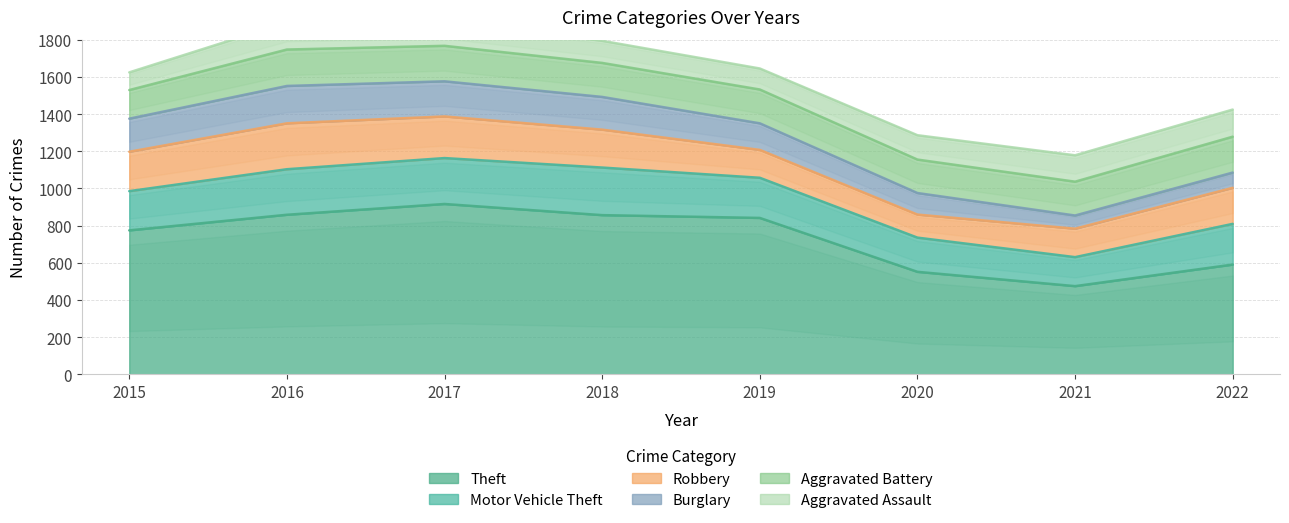

What are all the series names shown in the legend?

Theft, Motor Vehicle Theft, Robbery, Burglary, Aggravated Battery, Aggravated Assault